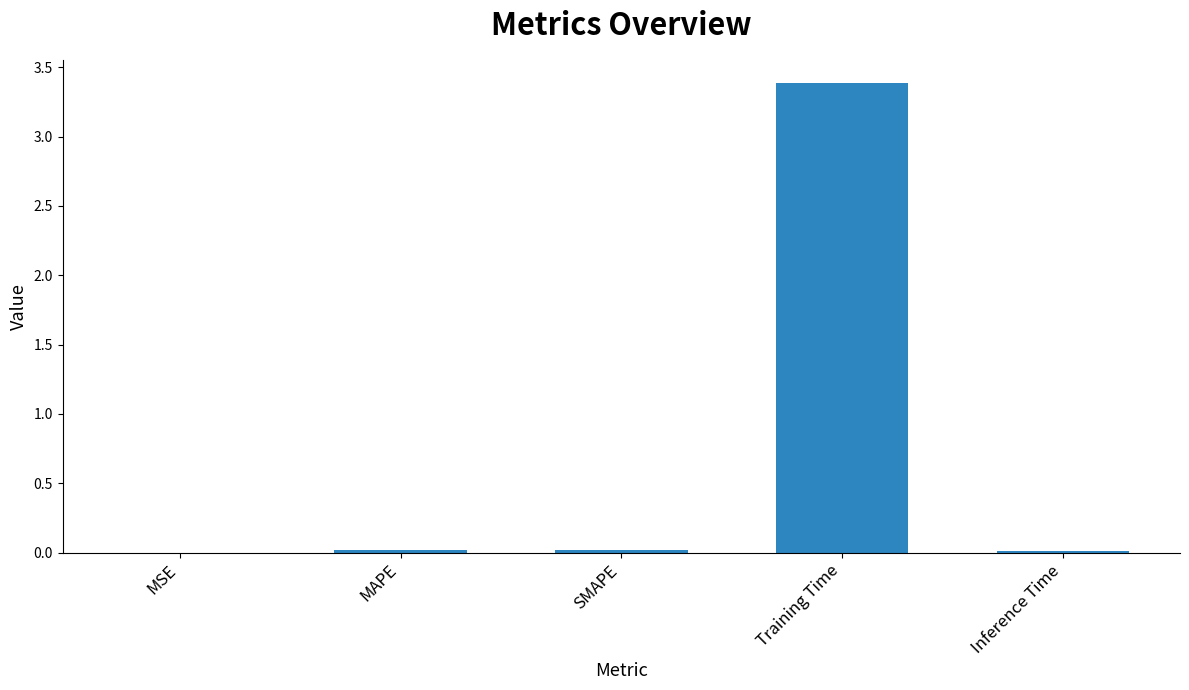

What is the average value?

0.7